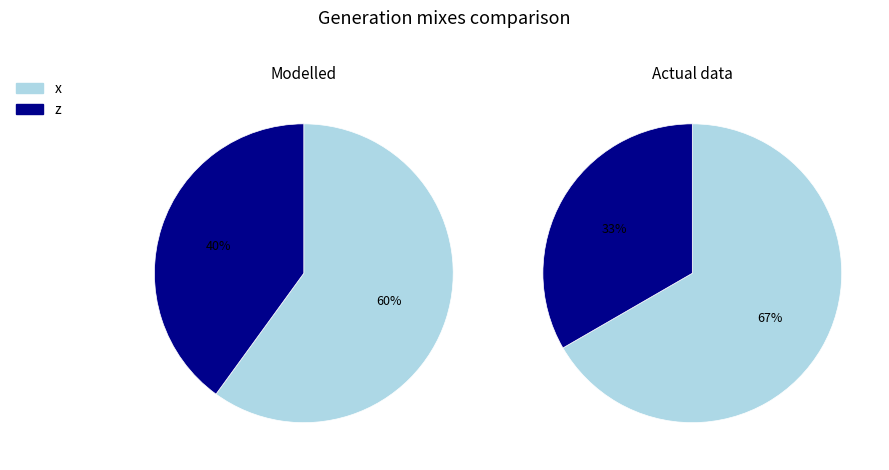

Is there any slice that represents more than half of the pie?

Yes